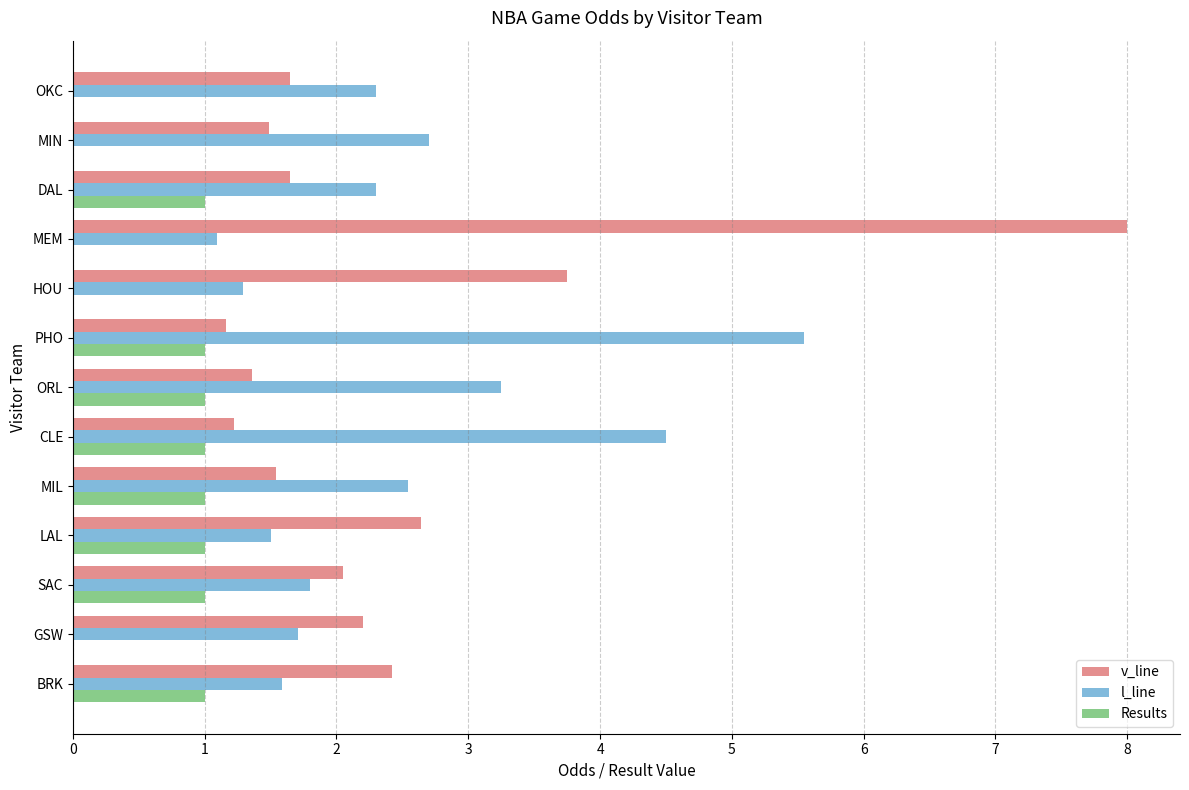

Is the value of Results at GSW greater than the value of l_line at MIN?

No